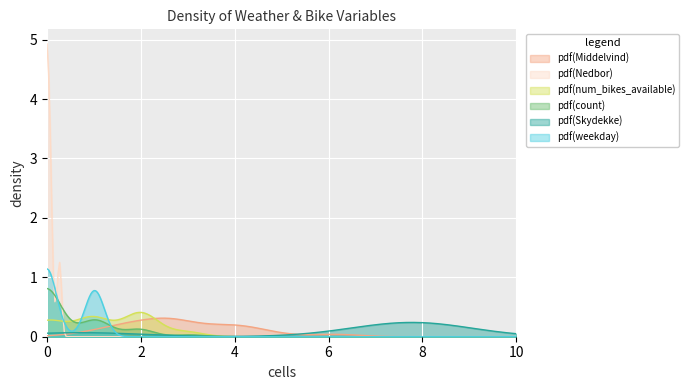

How many values in weekday are above zero?

16